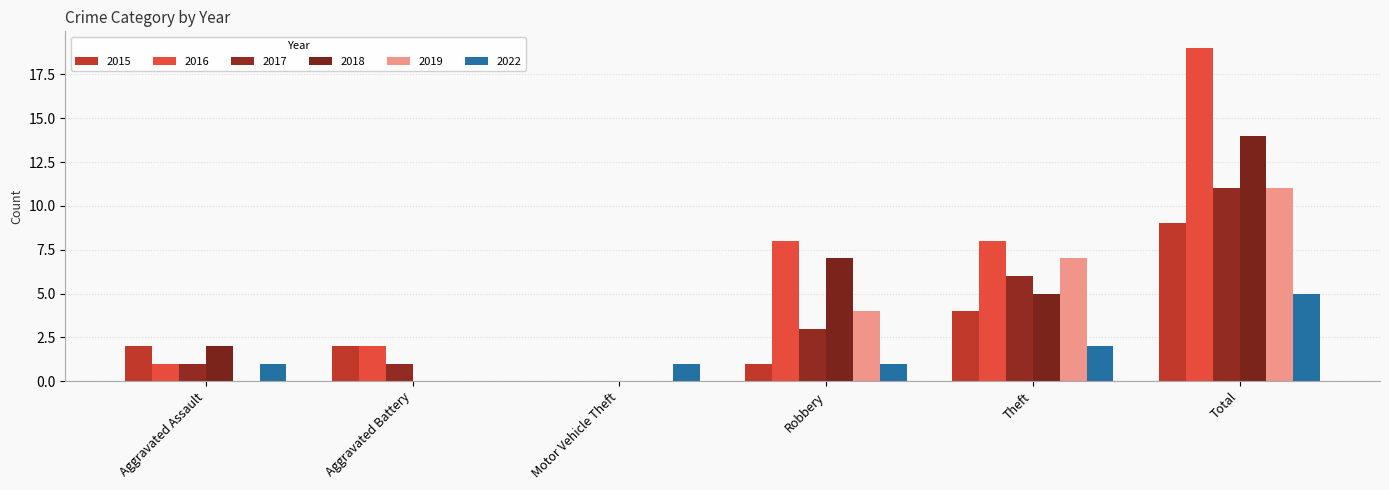

What is the difference between the 2018 values at Theft and Aggravated Battery?

5